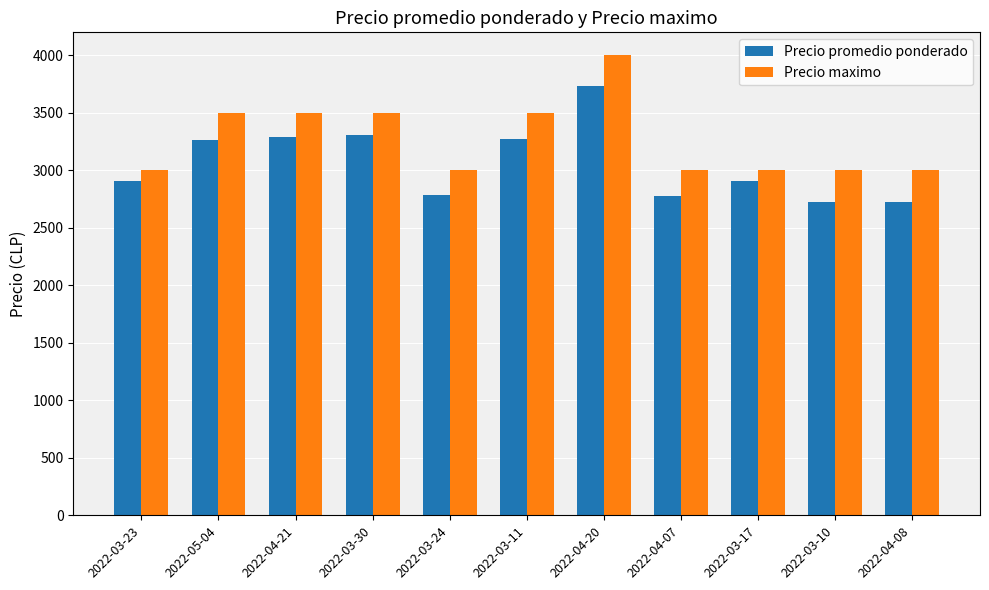

The value of Precio promedio ponderado at 2022-05-04 is 3267. True or false?

True